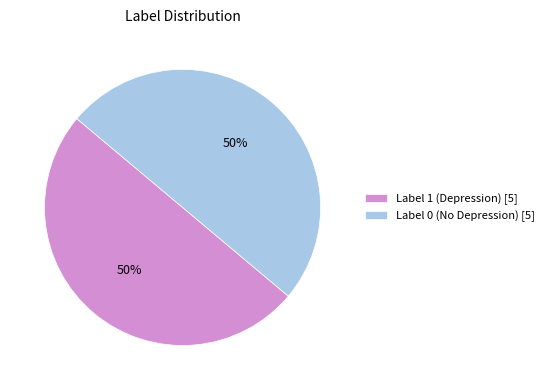

Do Label 0 (No Depression) [5] and Label 1 (Depression) [5] together represent more than half of the pie?

Yes